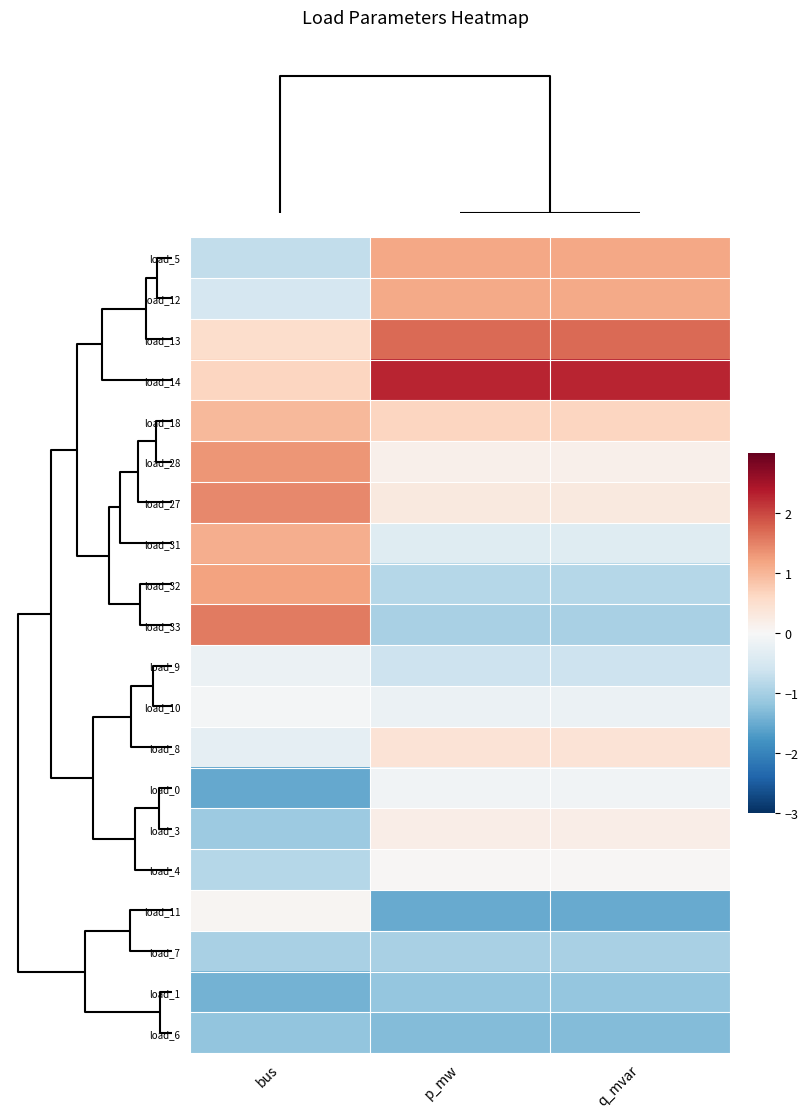

Reading left to right, what are all the values shown in this chart?

load_5: bus=-0.7	p_mw=1.1	q_mvar=1.1
load_12: bus=-0.5	p_mw=1.1	q_mvar=1.1
load_13: bus=0.5	p_mw=1.7	q_mvar=1.7
load_14: bus=0.6	p_mw=2.3	q_mvar=2.3
load_18: bus=1.0	p_mw=0.7	q_mvar=0.7
load_28: bus=1.3	p_mw=0.1	q_mvar=0.1
load_27: bus=1.4	p_mw=0.3	q_mvar=0.3
load_31: bus=1.1	p_mw=-0.4	q_mvar=-0.4
load_32: bus=1.2	p_mw=-0.8	q_mvar=-0.8
load_33: bus=1.5	p_mw=-1.0	q_mvar=-1.0
load_9: bus=-0.2	p_mw=-0.6	q_mvar=-0.6
load_10: bus=-0.1	p_mw=-0.2	q_mvar=-0.2
load_8: bus=-0.3	p_mw=0.4	q_mvar=0.4
load_0: bus=-1.5	p_mw=-0.1	q_mvar=-0.1
load_3: bus=-1.1	p_mw=0.2	q_mvar=0.2
load_4: bus=-0.9	p_mw=0.0	q_mvar=0.0
load_11: bus=0.1	p_mw=-1.5	q_mvar=-1.5
load_7: bus=-1.0	p_mw=-1.0	q_mvar=-1.0
load_1: bus=-1.4	p_mw=-1.2	q_mvar=-1.2
load_6: bus=-1.2	p_mw=-1.3	q_mvar=-1.3